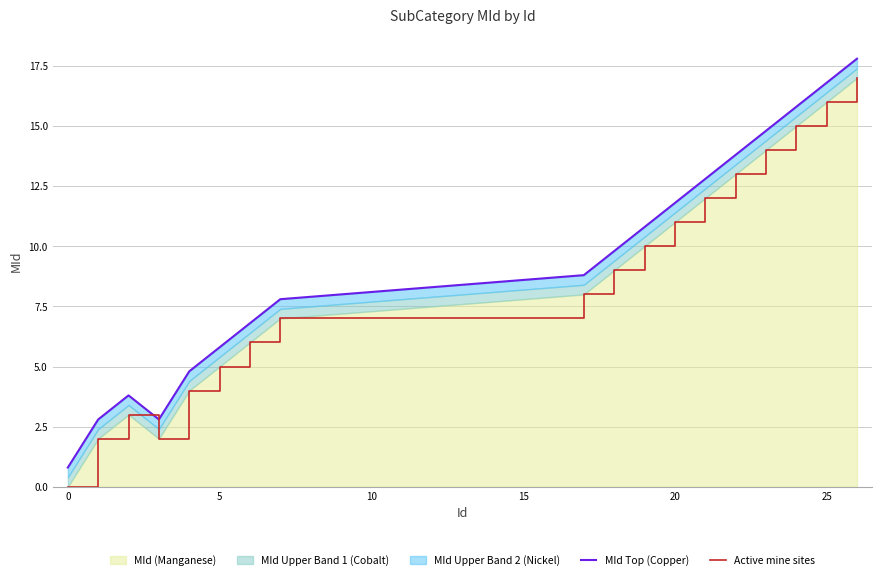

What is the maximum value for MId (Manganese)?

17